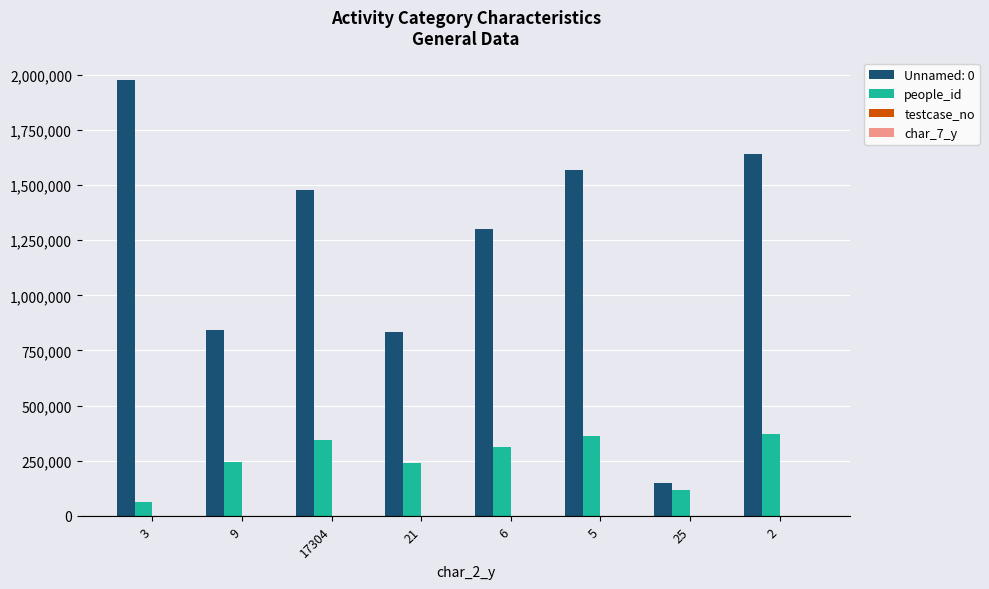

Count the number of categories in the chart.

8